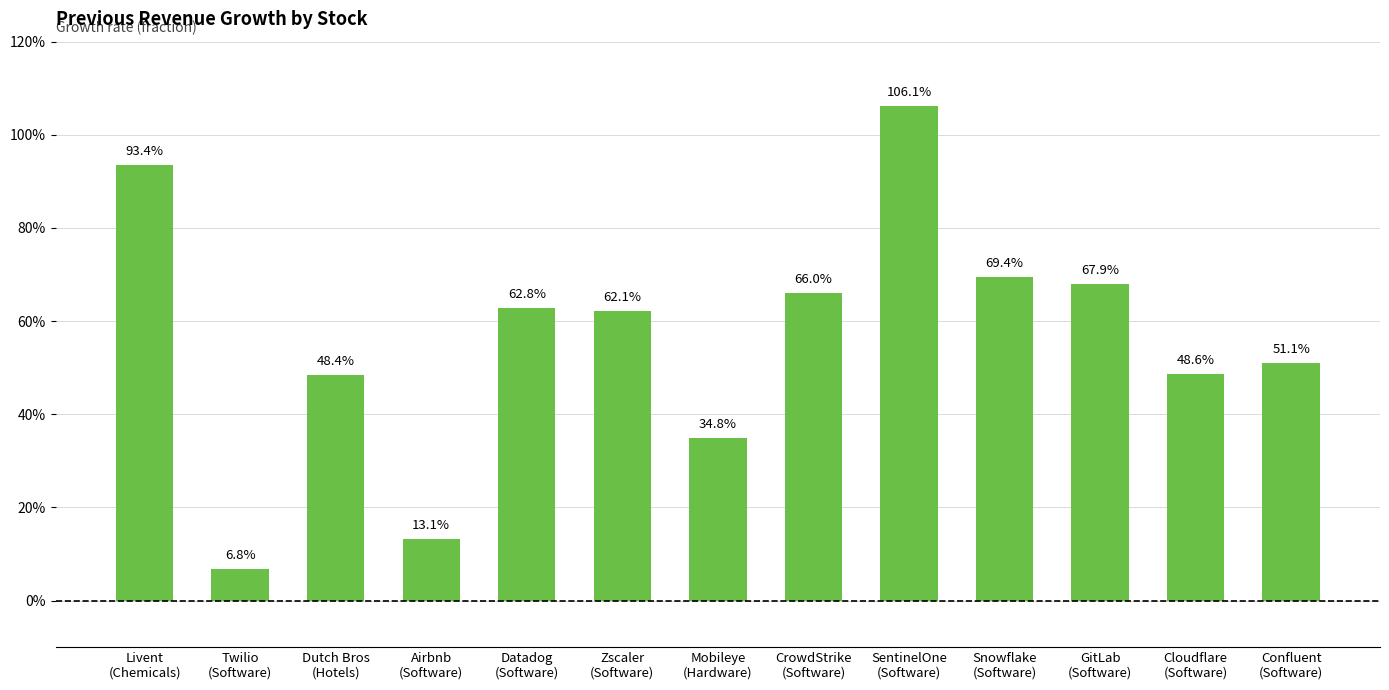

What is the difference between the second highest and minimum values?

0.9